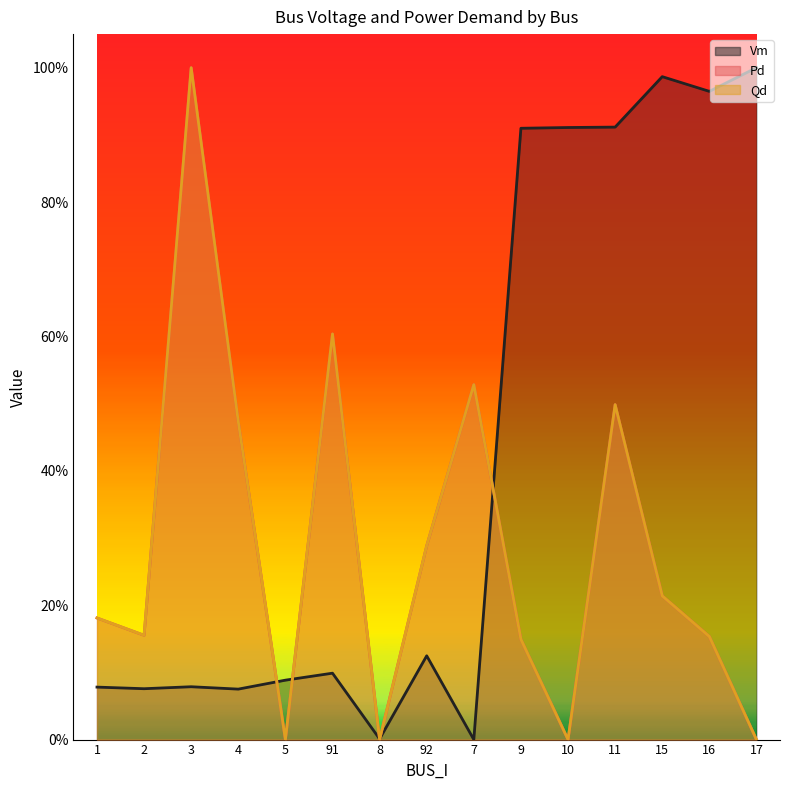

What is the average value of the Qd series?

0.3